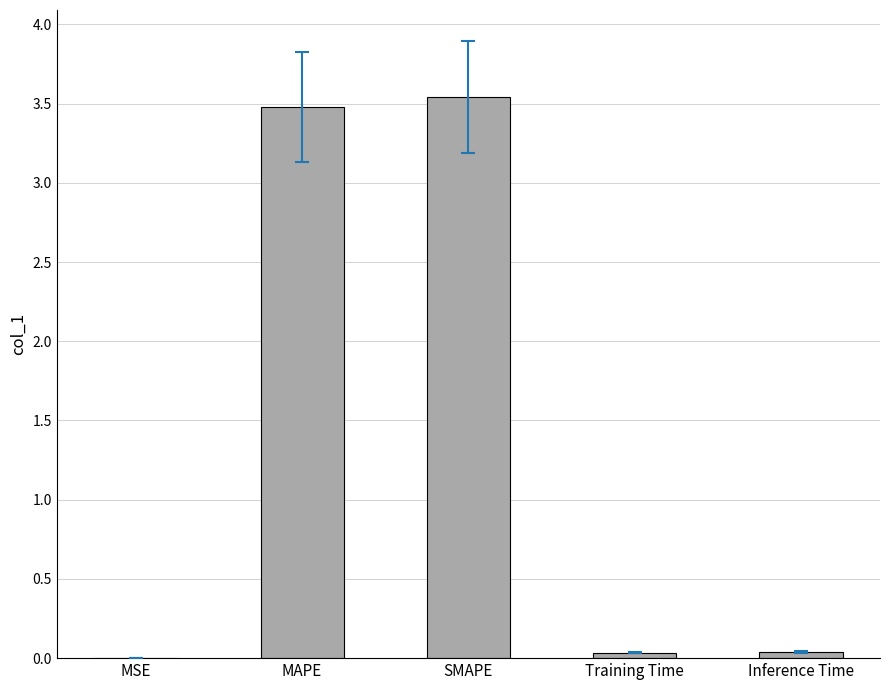

Is it true that the value at Training Time is 0.0?

True